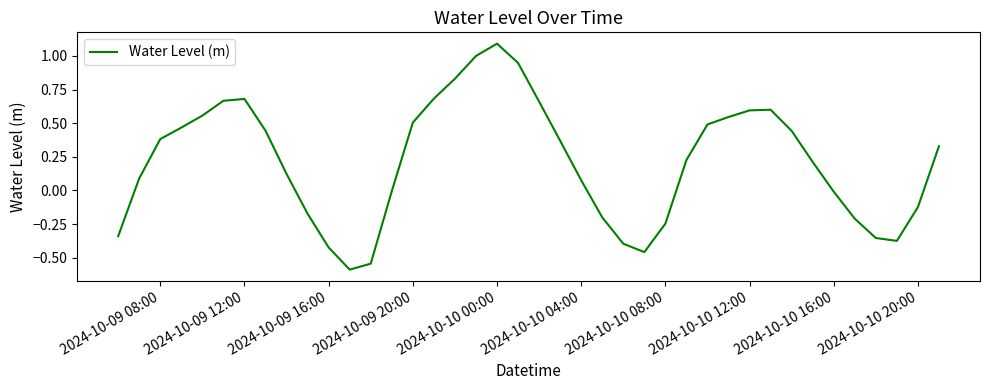

Is this an area chart (filled region under the line)?

No